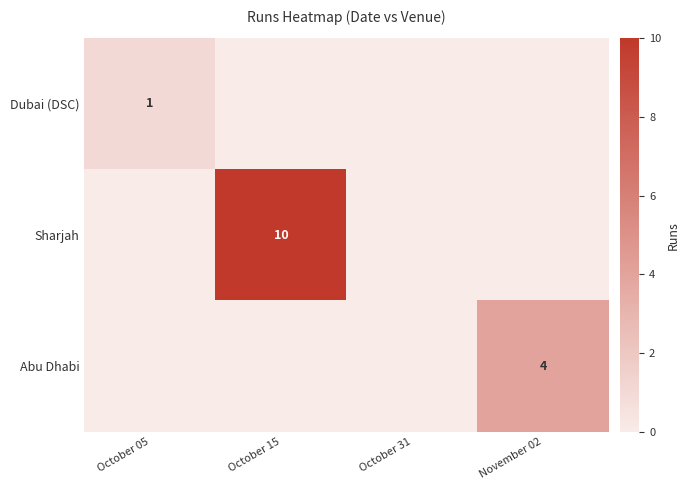

How many distinct data groups are displayed?

3